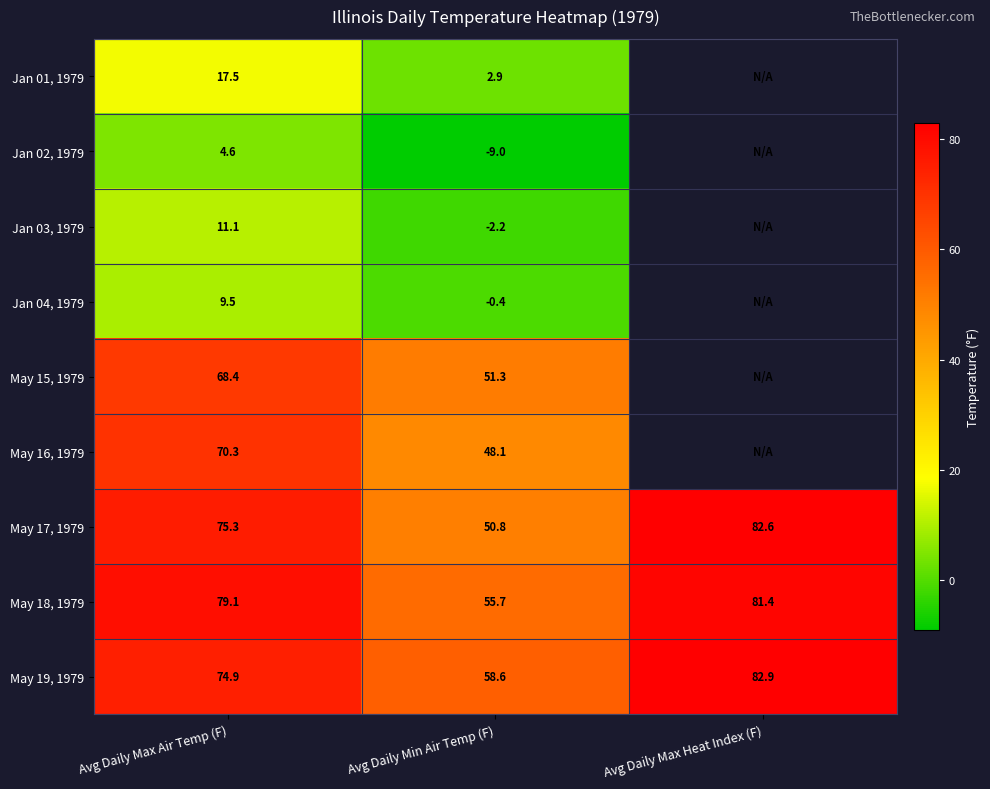

Where is May 19, 1979 nearest to the value 70?

Avg Daily Max Air Temp (F)